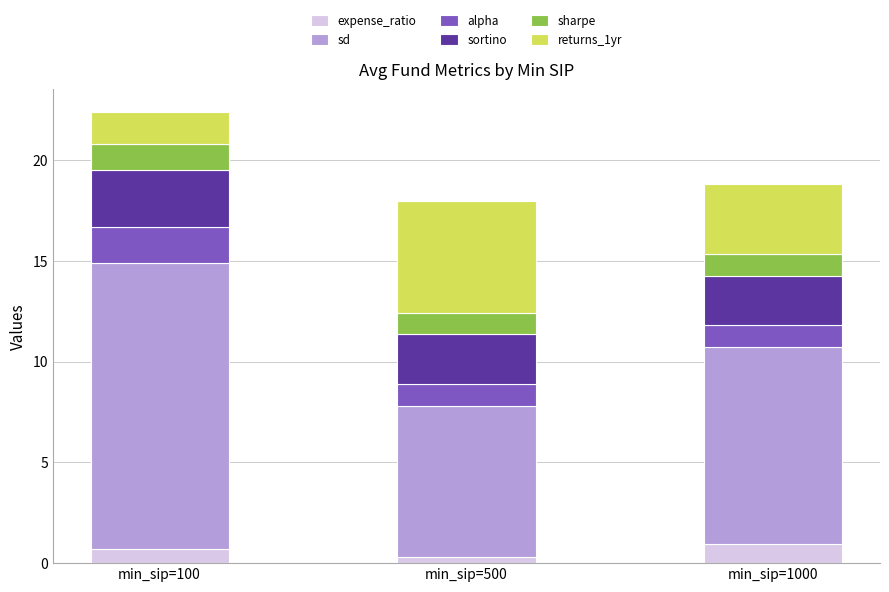

What is the maximum value for expense_ratio?

0.9